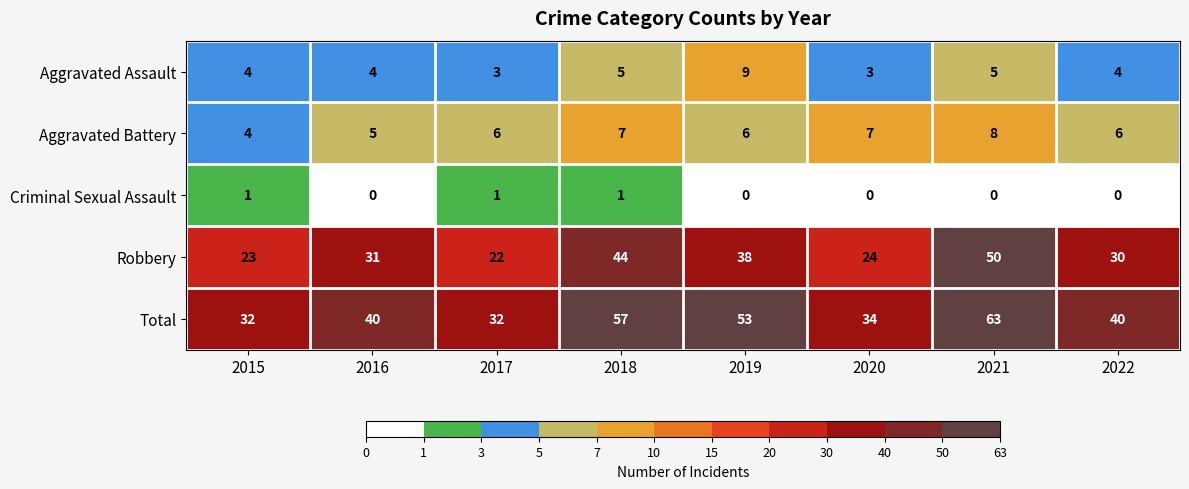

Count the number of data series in this chart.

5